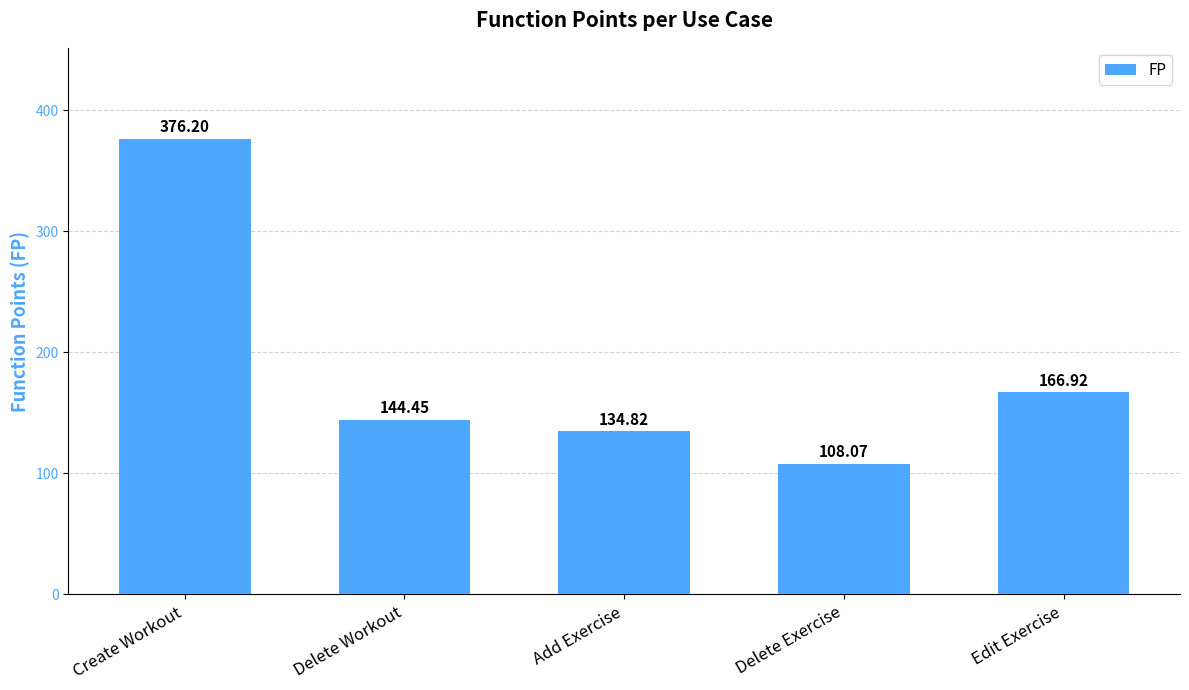

Rank the categories by value from lowest to highest.

Delete Exercise, Add Exercise, Delete Workout, Edit Exercise, Create Workout